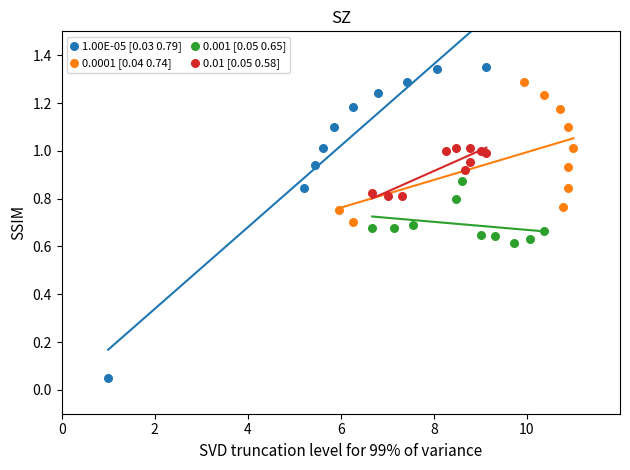

Which series has the largest Y range (max minus min)?

1.00E-05 [0.03 0.79]